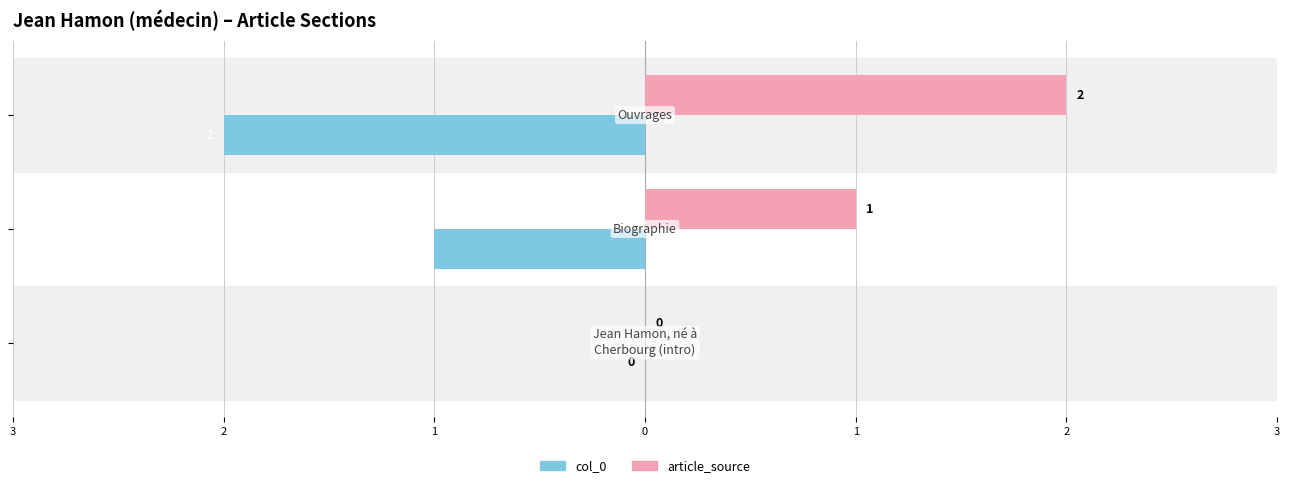

What are all the series names shown in the legend?

col_0, article_source